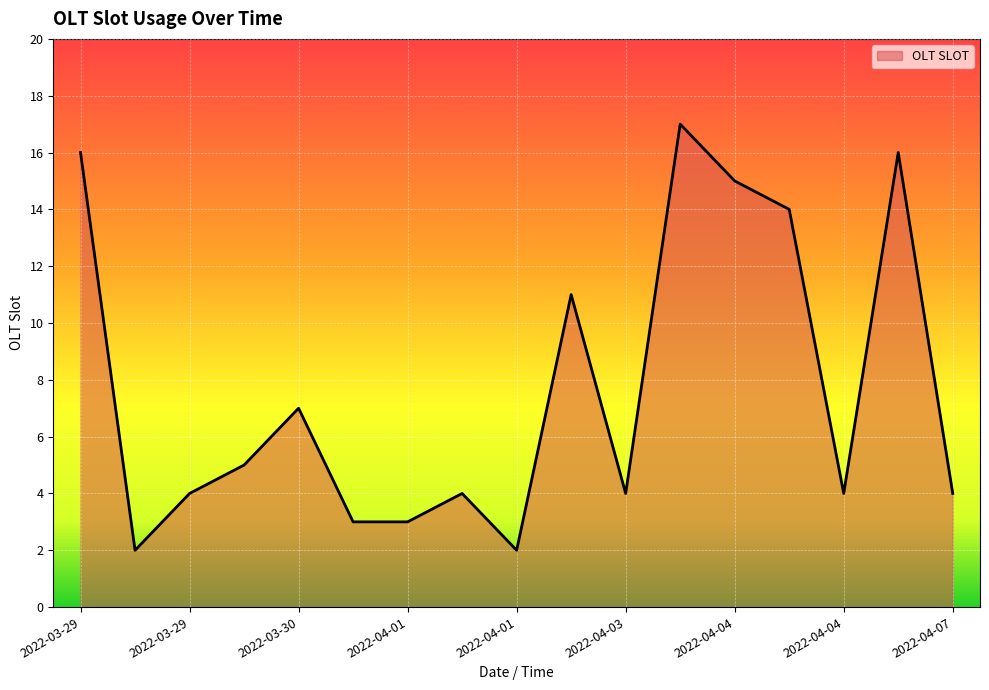

What is the greatest value displayed?

17